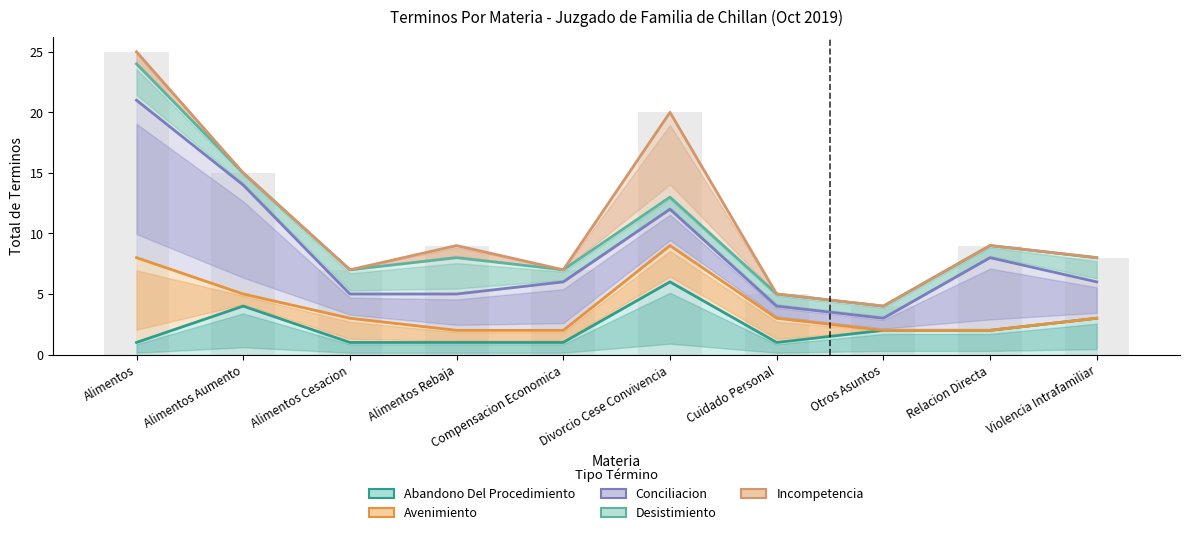

Are the bars horizontal?

No